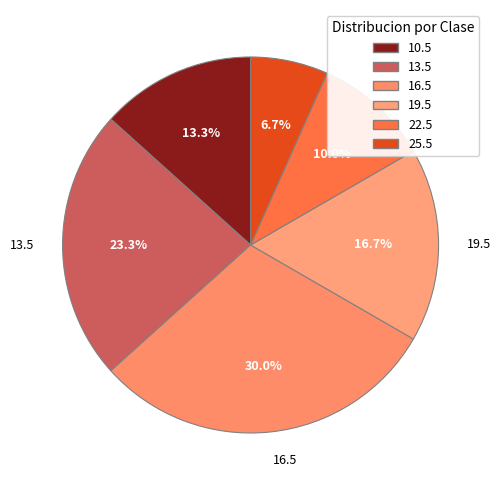

What is the largest slice in the pie chart?

16.5